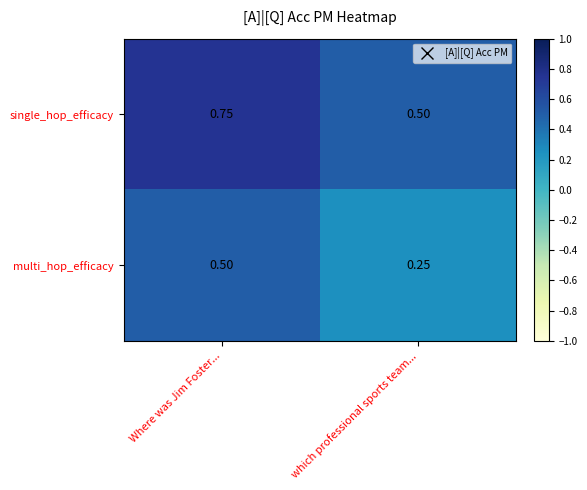

At which label is multi_hop_efficacy closest to 0?

which professional sports team...